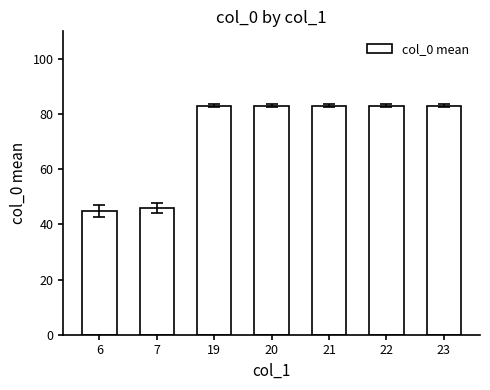

The value at 20 is 83.0. True or false?

True